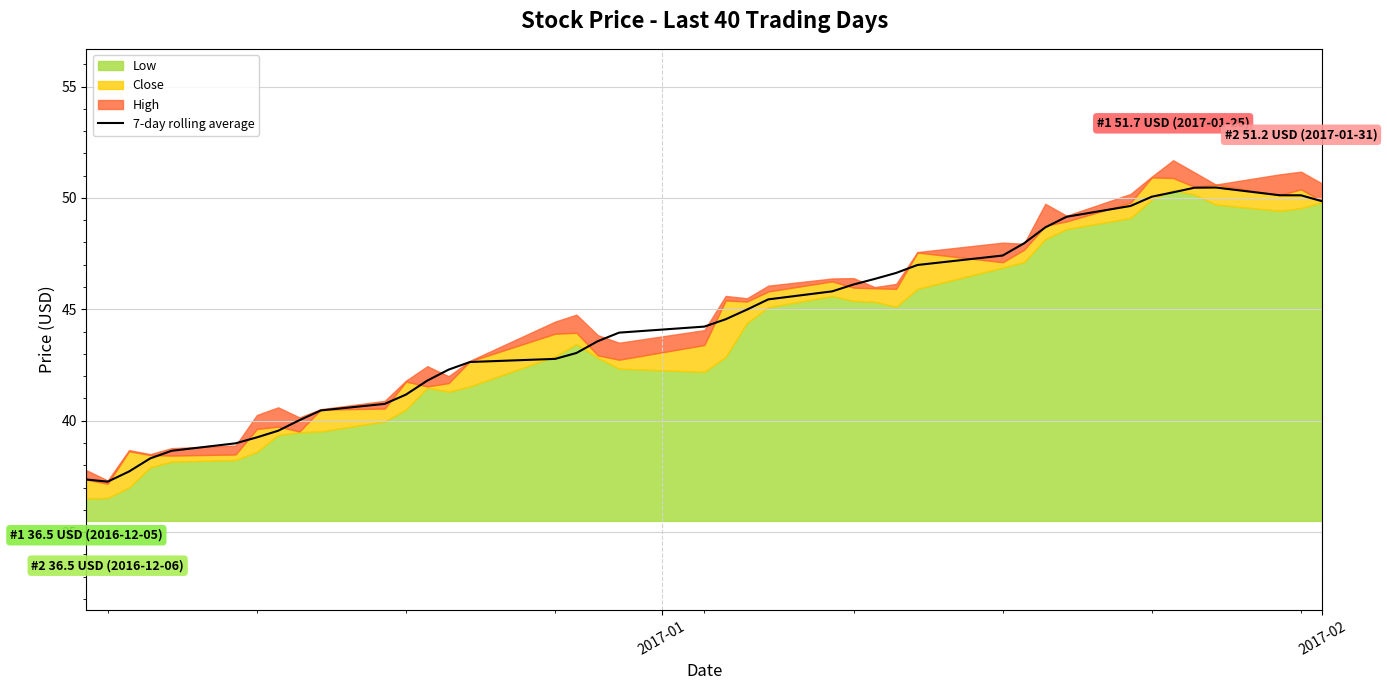

What is the lowest value of the 7-day rolling average series?

37.3